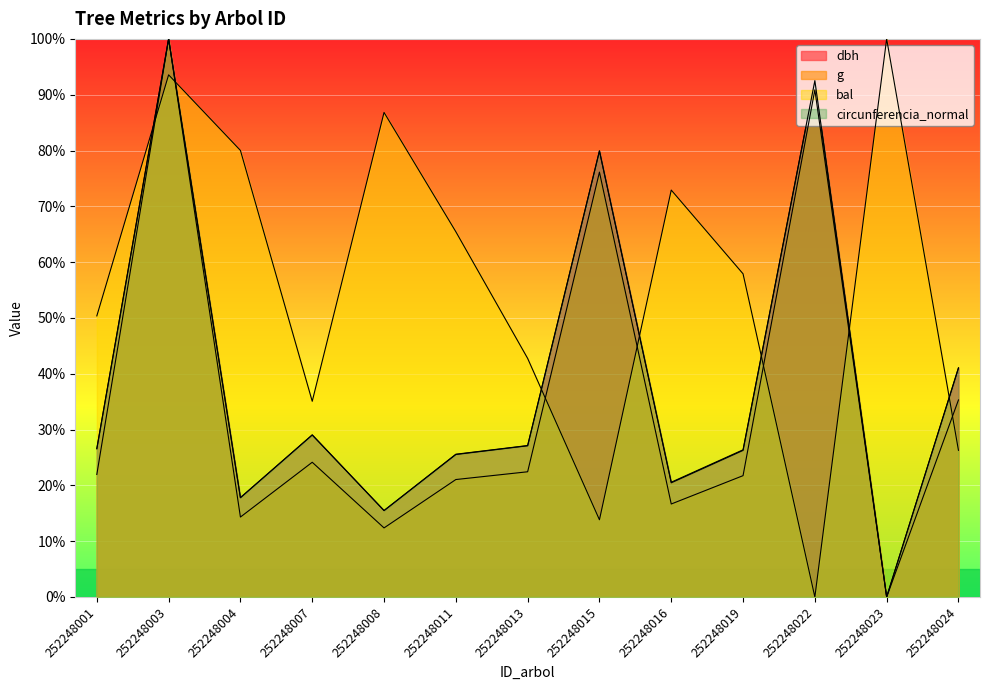

What is the difference between the bal values at 252248007 and 252248019?

22.8